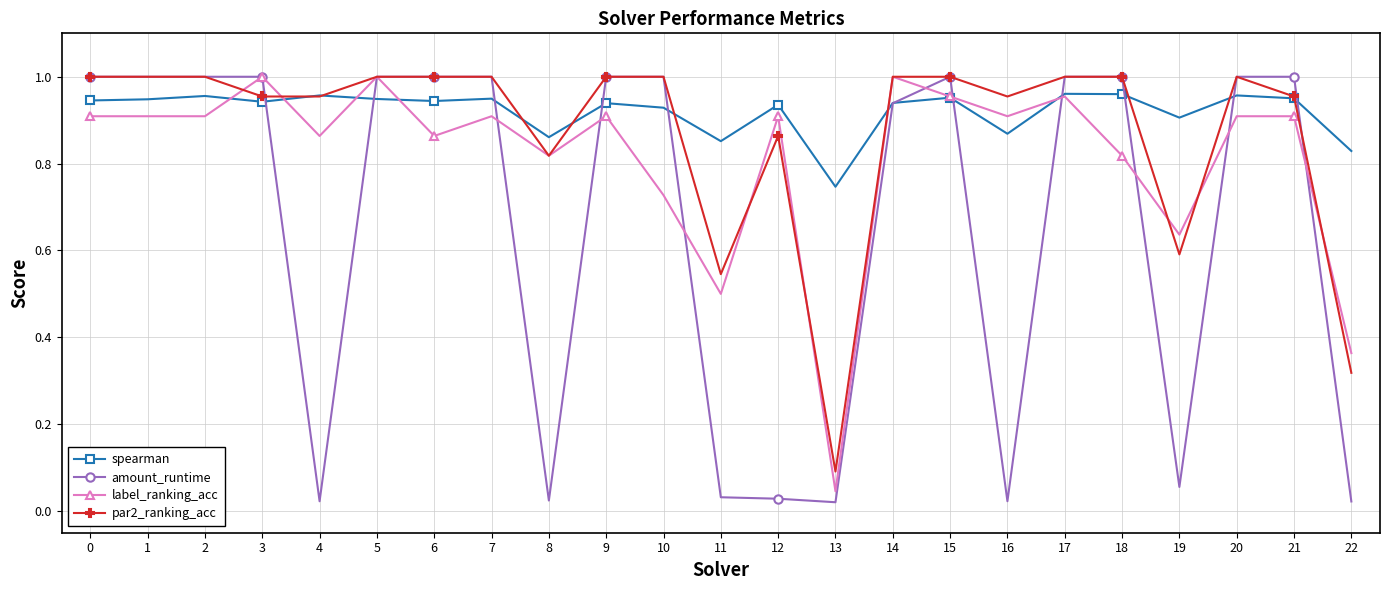

Between 5 and 16, which series saw the biggest shift?

amount_runtime